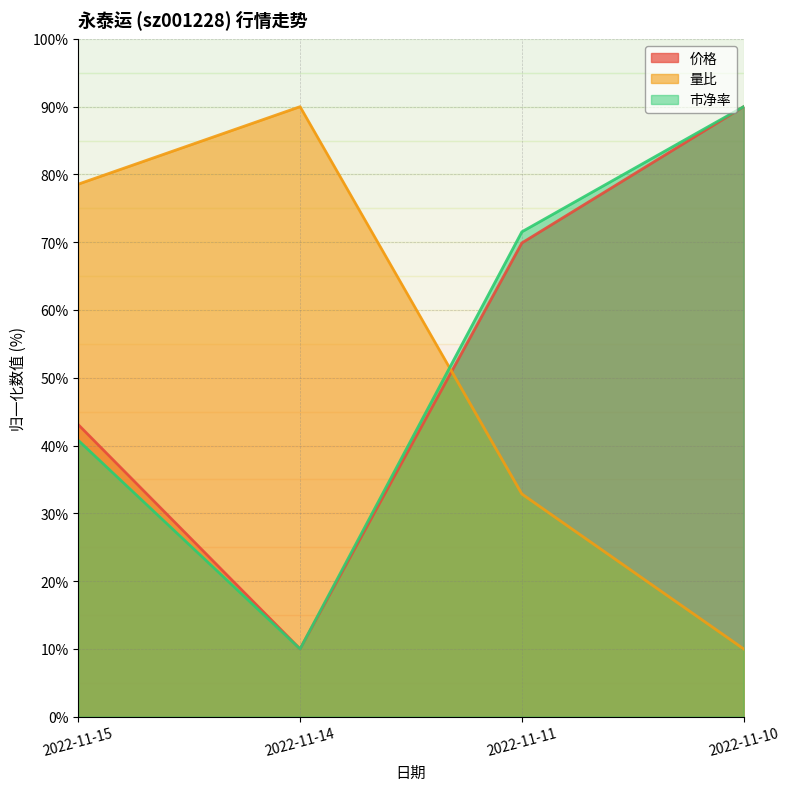

The 价格 series shows 152.2 at 2022-11-10. True or false?

False